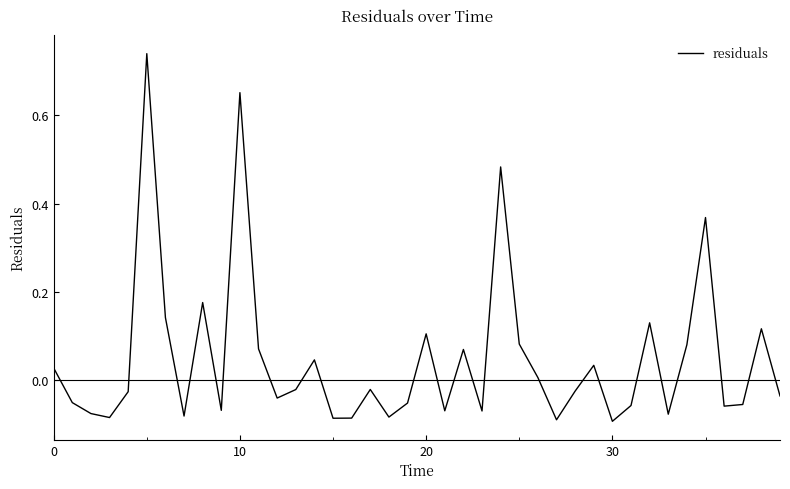

What is the difference between the maximum and minimum values?

0.8